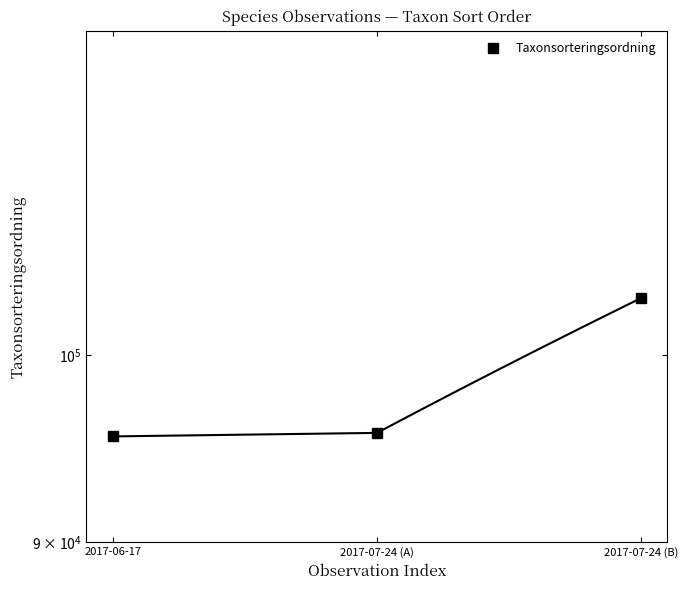

True or false: the data shows 103250 at 2017-07-24 (B).

True